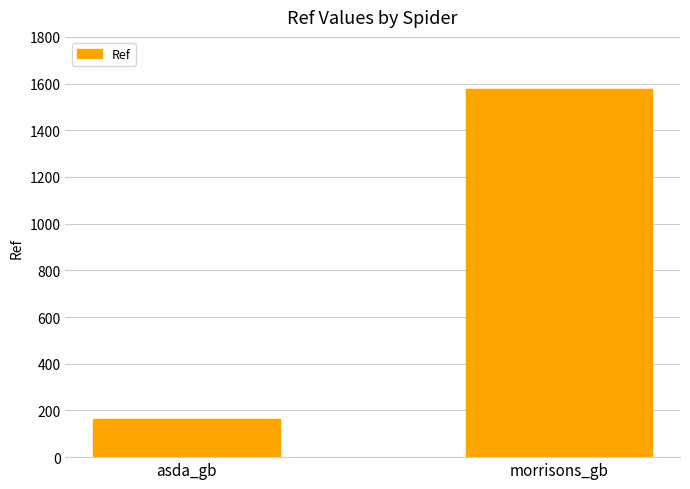

Which has a higher value, morrisons_gb or asda_gb?

morrisons_gb